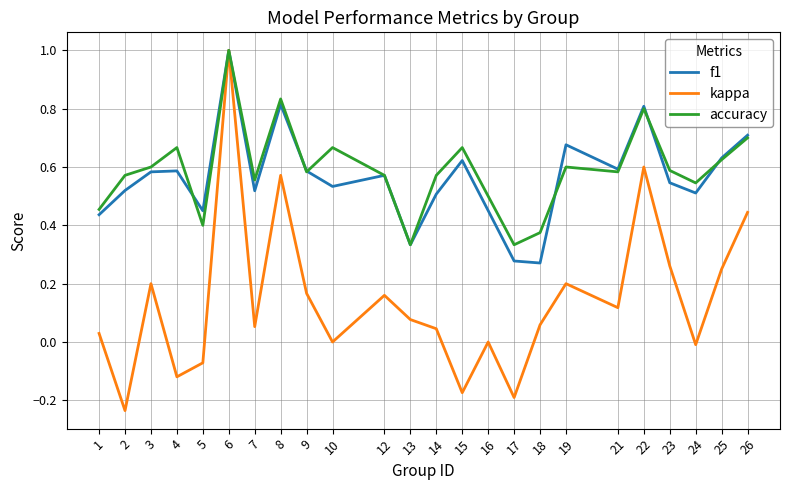

At which category is the sum across all series the highest?

6